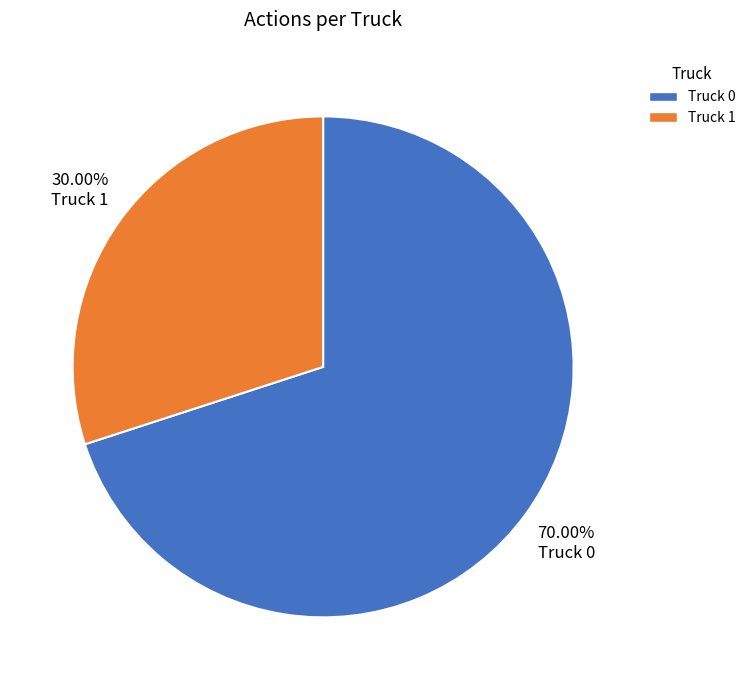

Which has a higher value, Truck 1 or Truck 0?

Truck 0